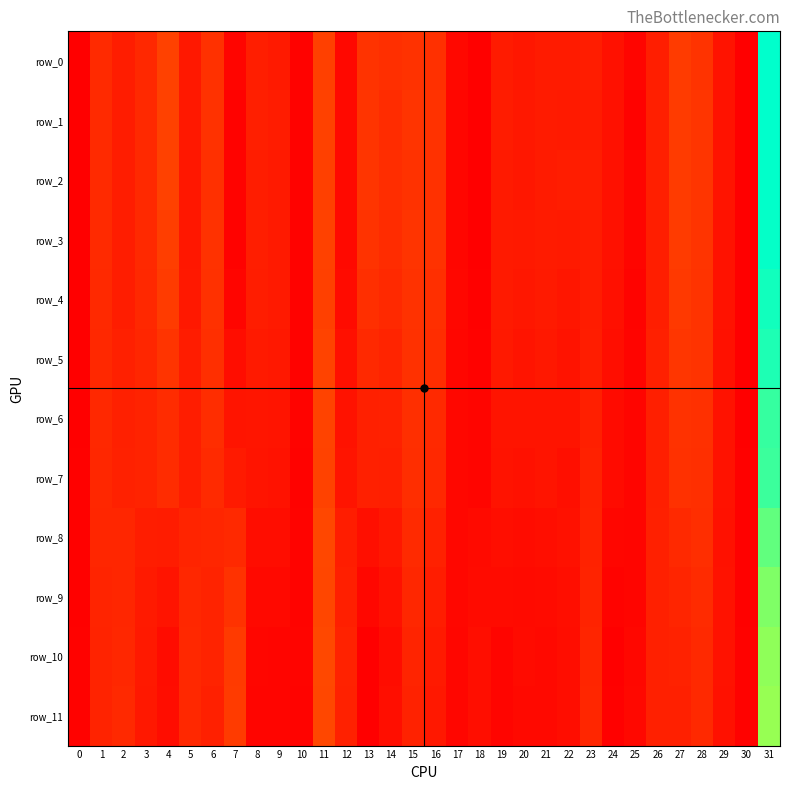

What is the difference between the highest and lowest values at 4?

0.6